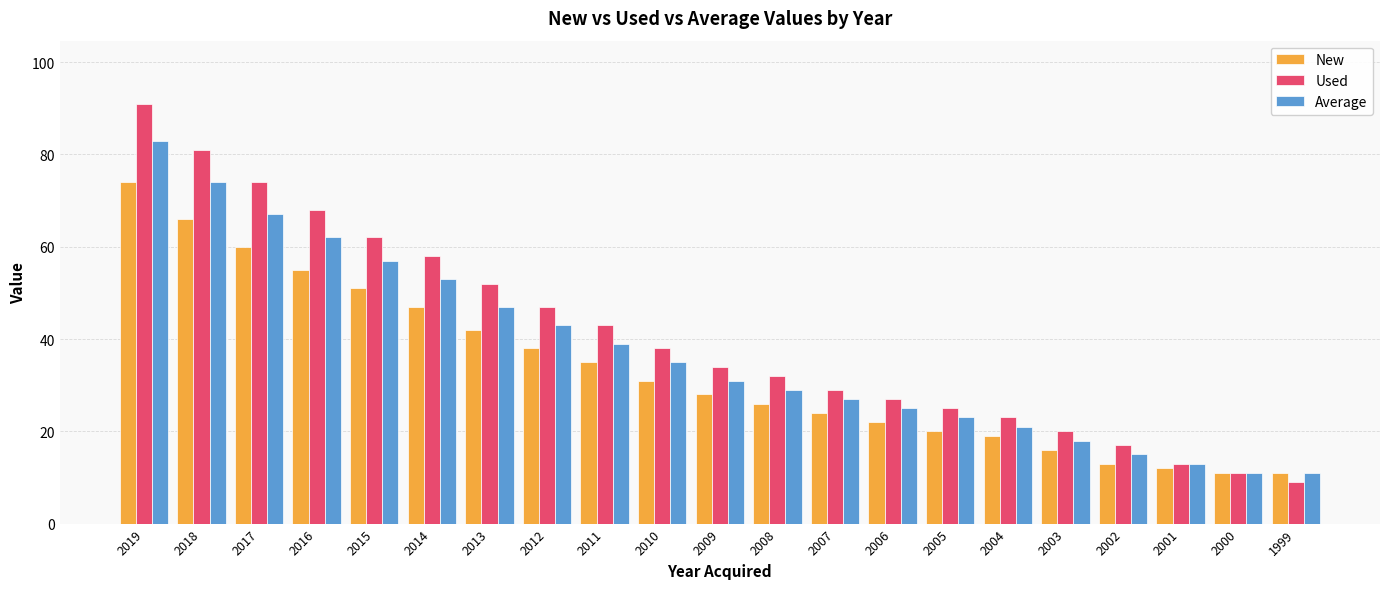

Reading left to right, transcribe all the data shown in this chart.

New: 2019=74	2018=66	2017=60	2016=55	2015=51	2014=47	2013=42	2012=38	2011=35	2010=31	2009=28	2008=26	2007=24	2006=22	2005=20	2004=19	2003=16	2002=13	2001=12	2000=11	1999=11
Used: 2019=91	2018=81	2017=74	2016=68	2015=62	2014=58	2013=52	2012=47	2011=43	2010=38	2009=34	2008=32	2007=29	2006=27	2005=25	2004=23	2003=20	2002=17	2001=13	2000=11	1999=9
Average: 2019=83	2018=74	2017=67	2016=62	2015=57	2014=53	2013=47	2012=43	2011=39	2010=35	2009=31	2008=29	2007=27	2006=25	2005=23	2004=21	2003=18	2002=15	2001=13	2000=11	1999=11